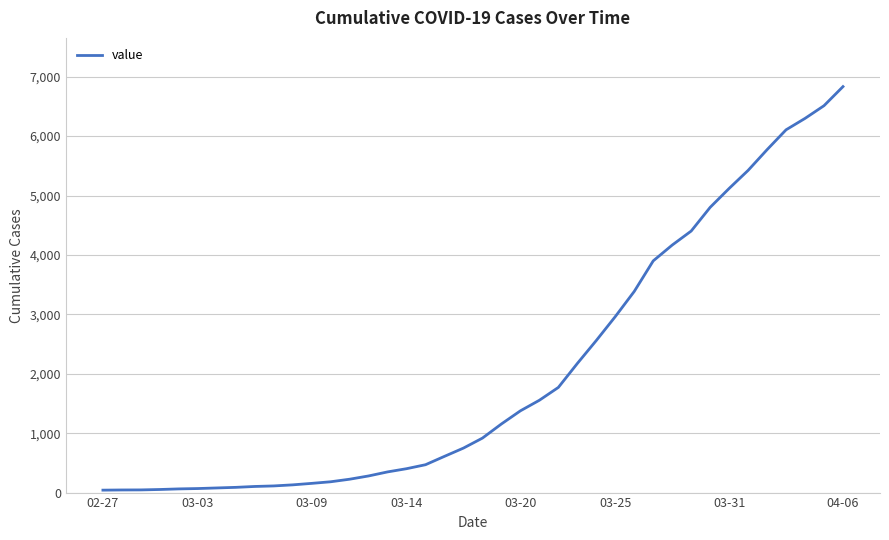

What is the difference between the maximum and minimum values?

6792